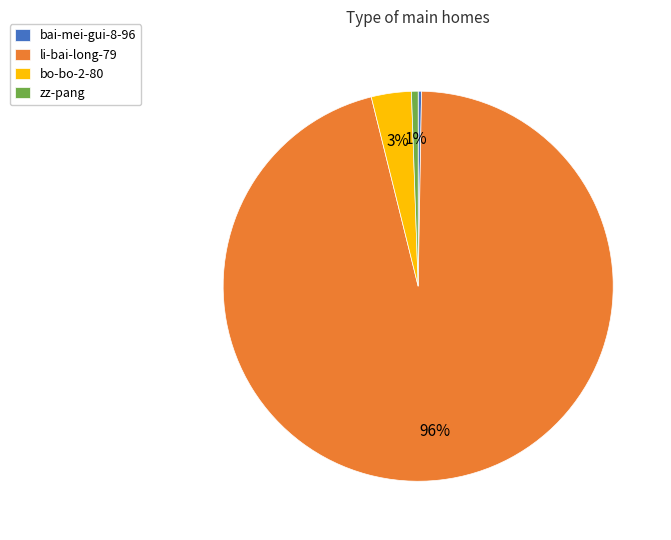

What percentage is the bo-bo-2-80 slice, to the nearest percent?

3%